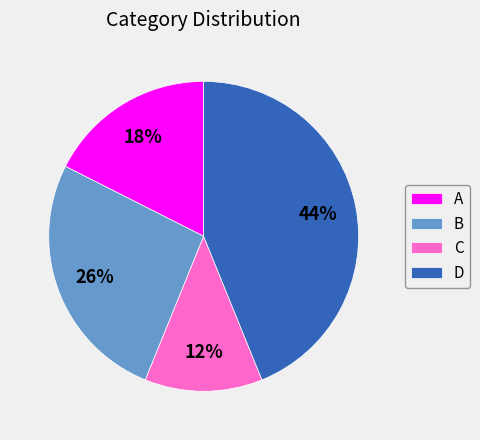

What is the largest slice in the pie chart?

D